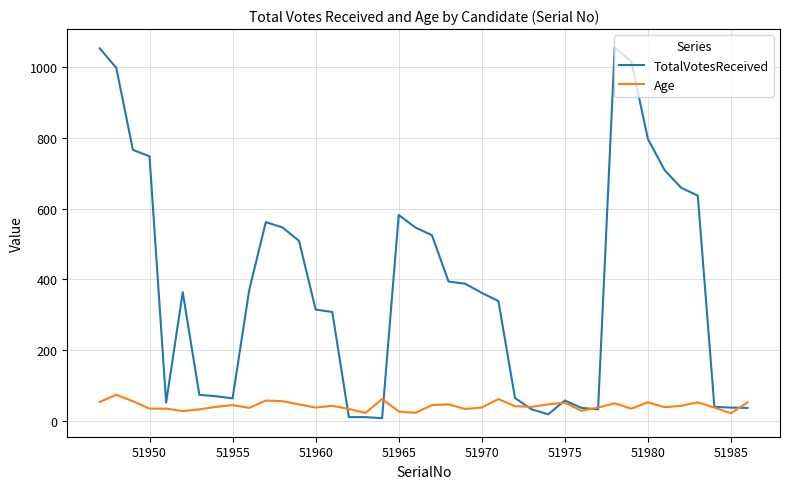

What is the highest value of the TotalVotesReceived series?

1055